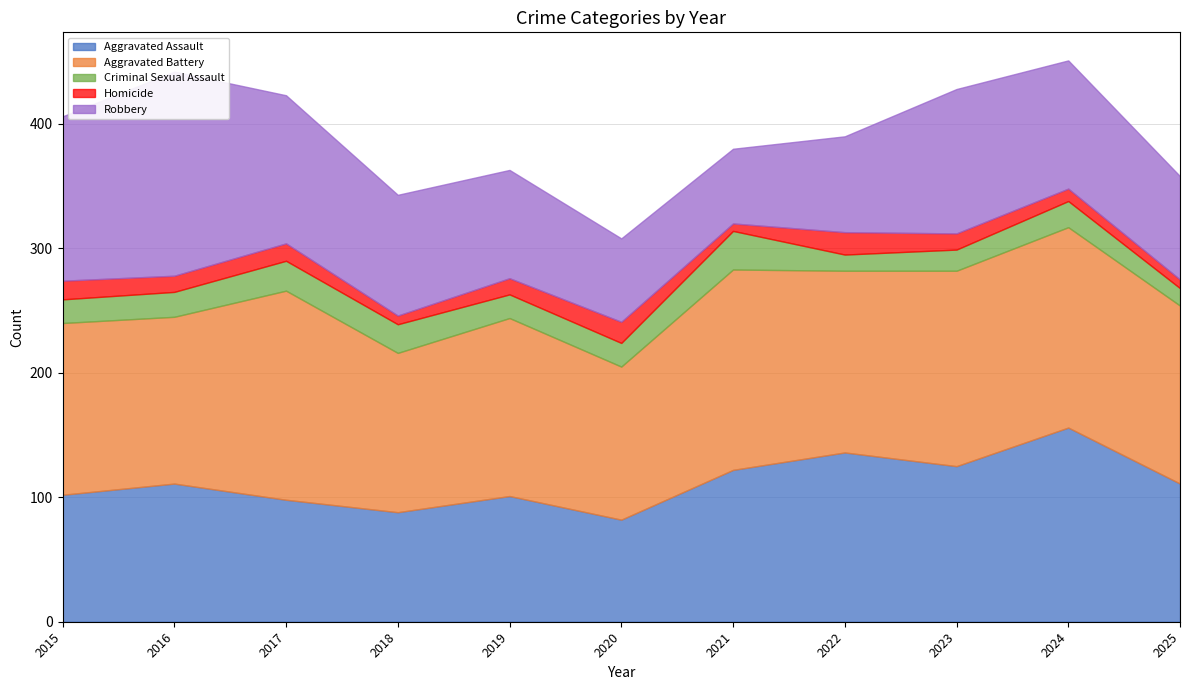

What is the difference between the Homicide values at 2020 and 2019?

4